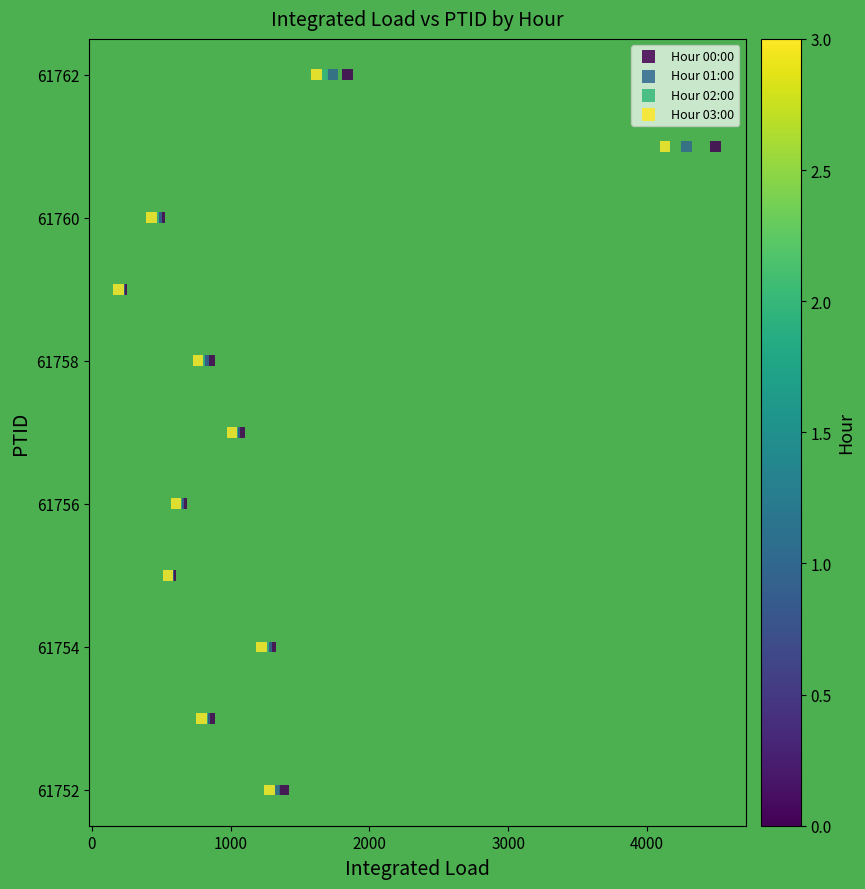

What are all the series names shown in the legend?

Hour 00:00, Hour 01:00, Hour 02:00, Hour 03:00